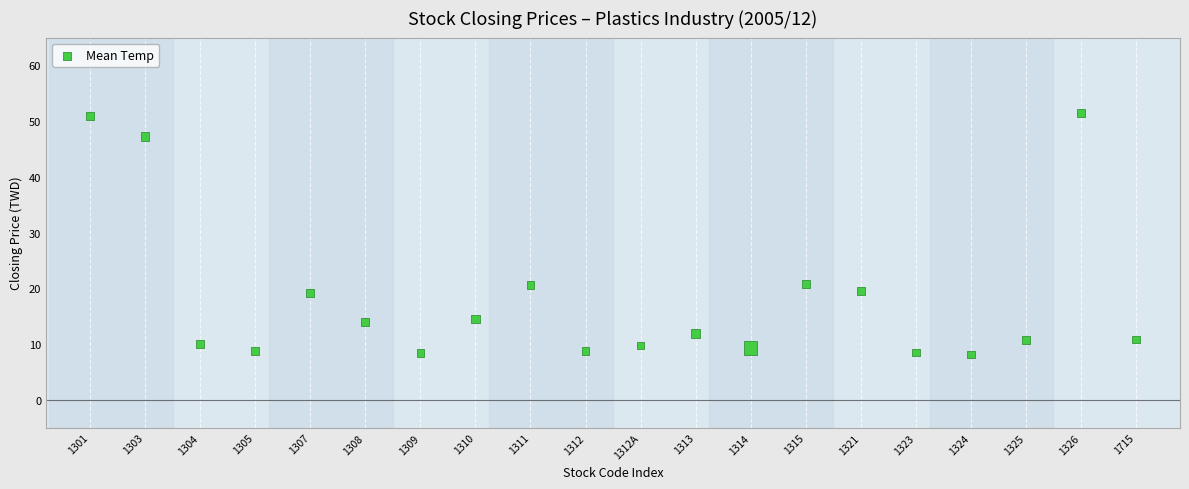

What is the range of Y values (max minus min)?

43.4